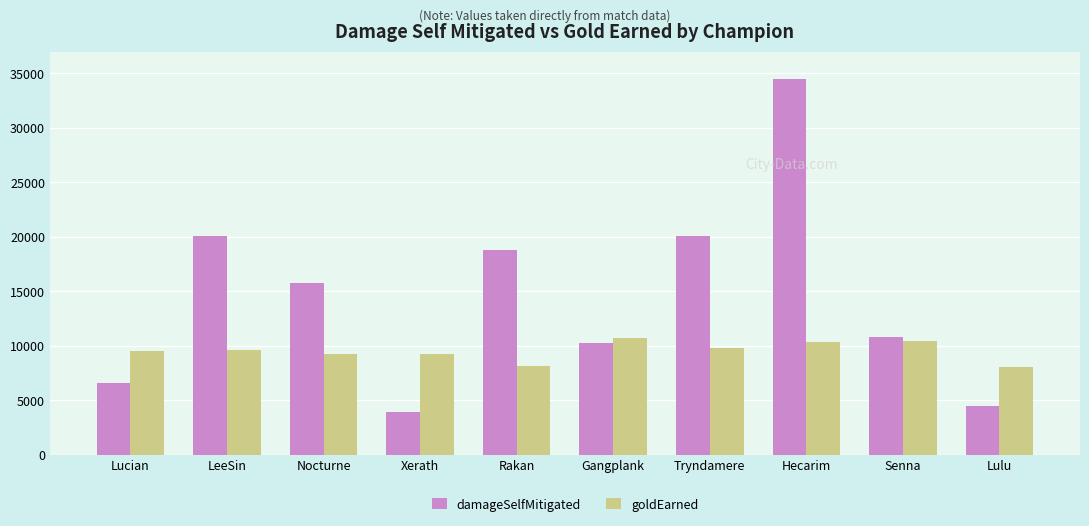

List the series in order of their peak value, lowest first.

goldEarned, damageSelfMitigated